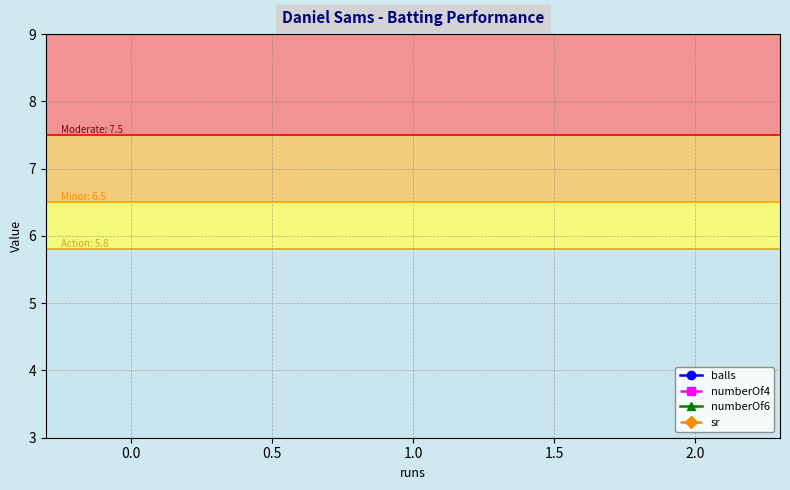

What is the total value across all series at 0.0?

2